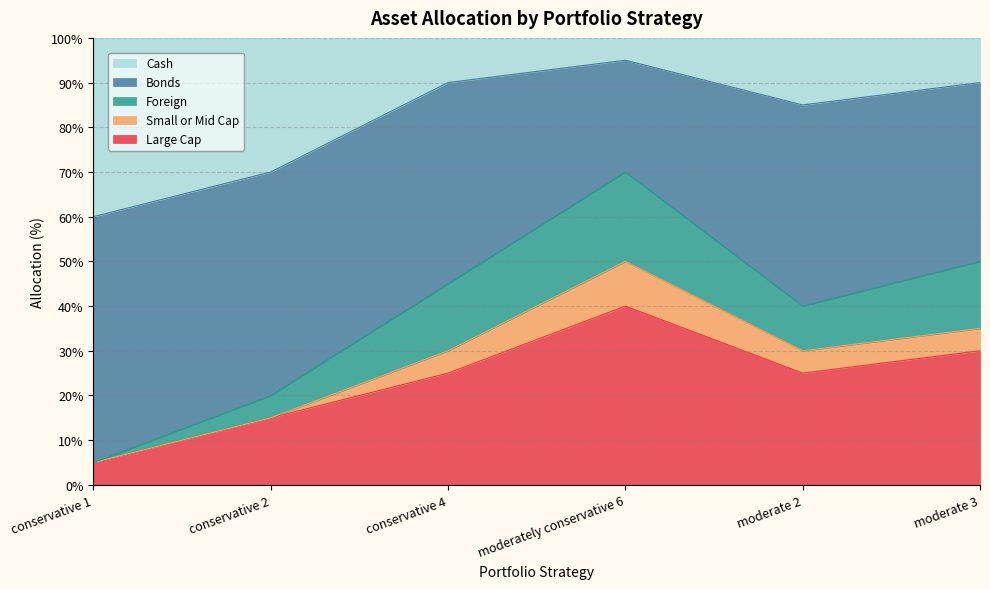

True or false: Large Cap has a value of 40 at moderate 2.

False